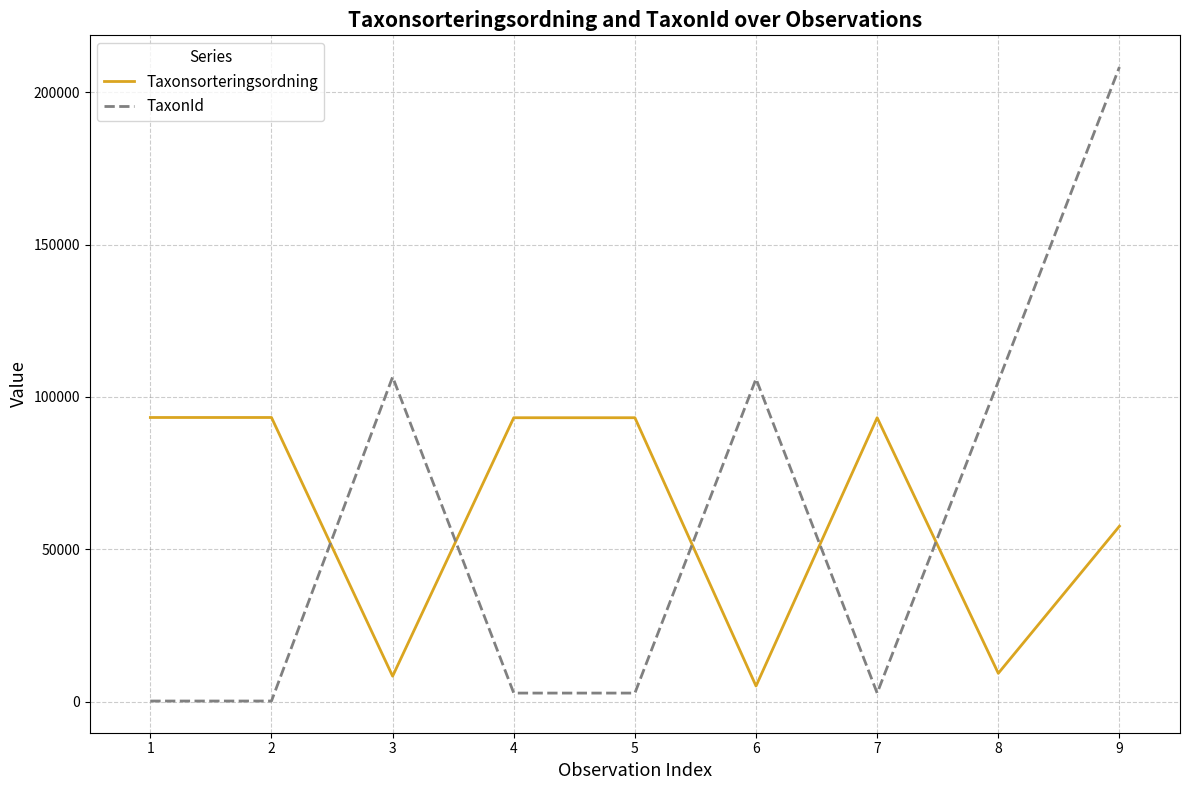

Read the TaxonId value at 4, to the nearest 50.

2800